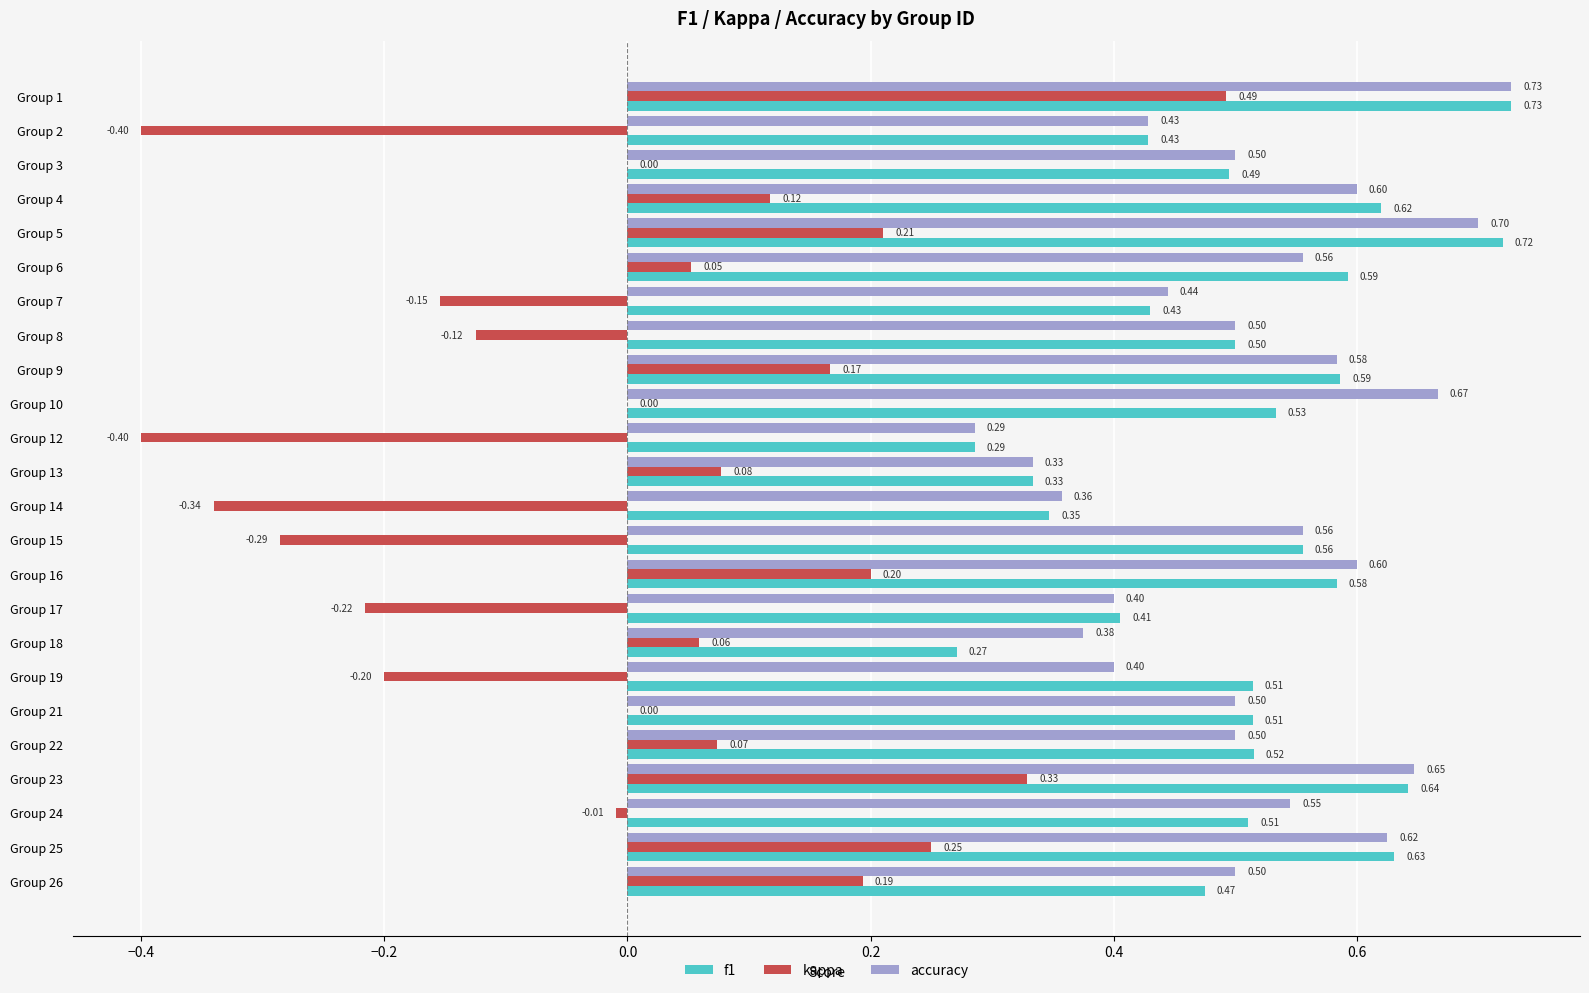

What is the average value of the f1 series?

0.5